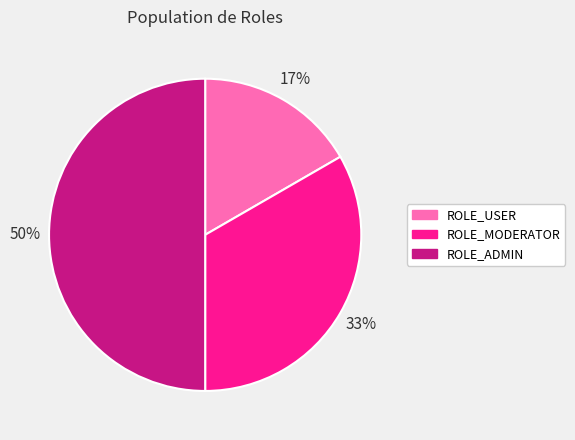

To the nearest percent, what portion does ROLE_USER represent?

17%